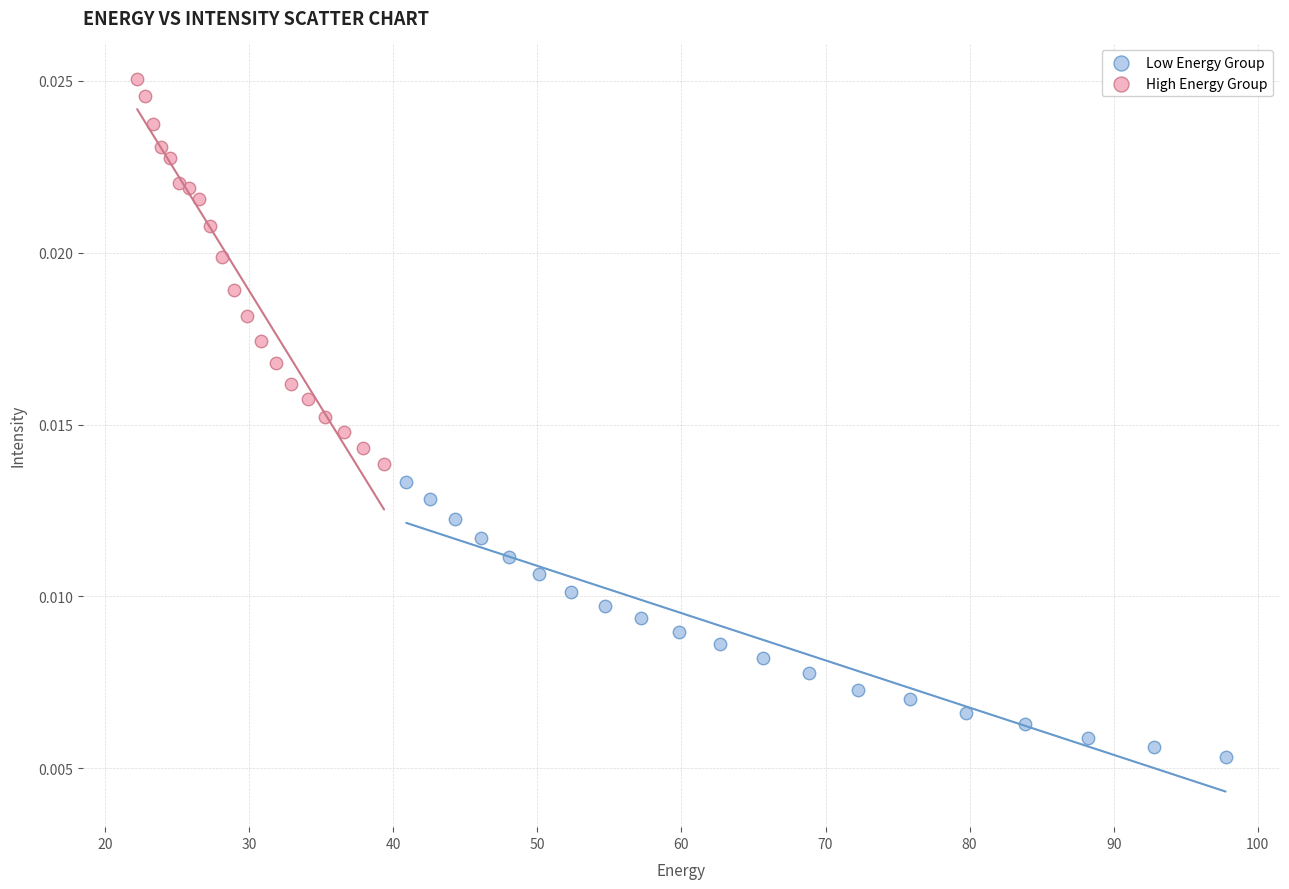

Which series reaches the minimum Y coordinate?

Low Energy Group